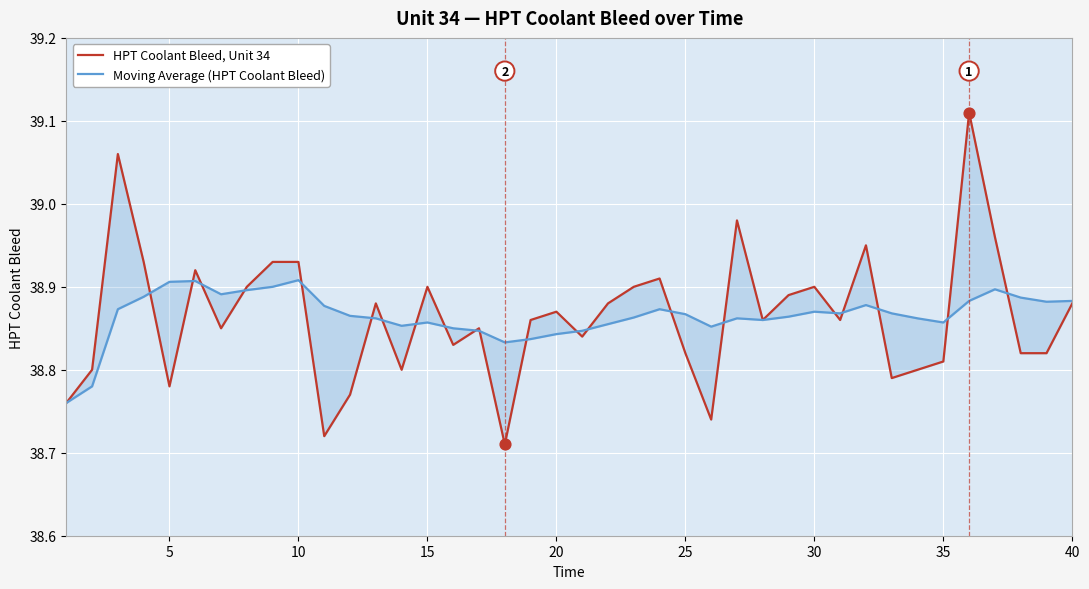

What are all the series names shown in the legend?

HPT Coolant Bleed, Unit 34, Moving Average (HPT Coolant Bleed)